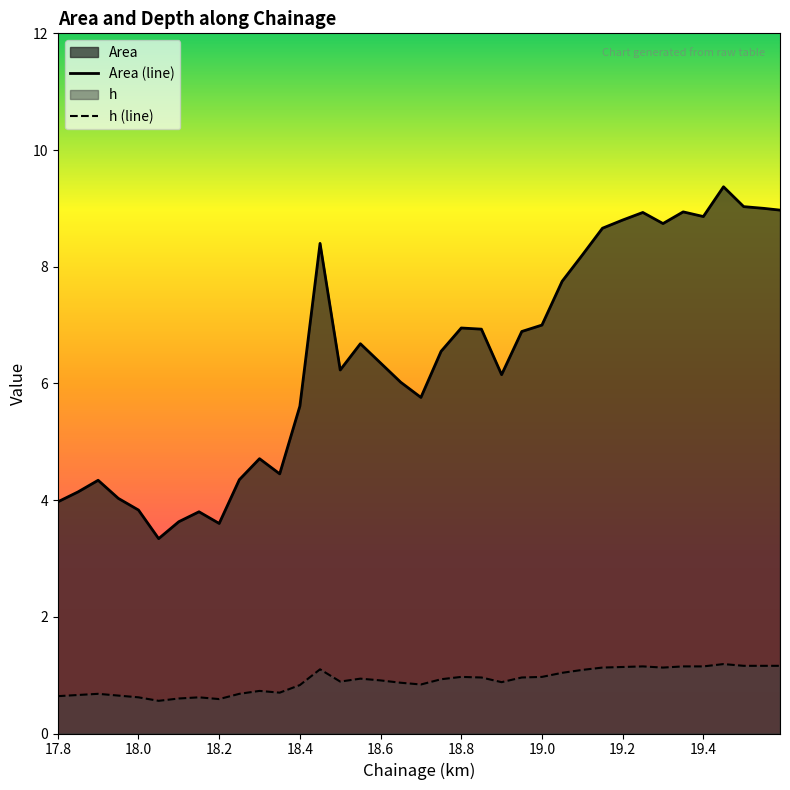

What are all the series names shown in the legend?

Area, h